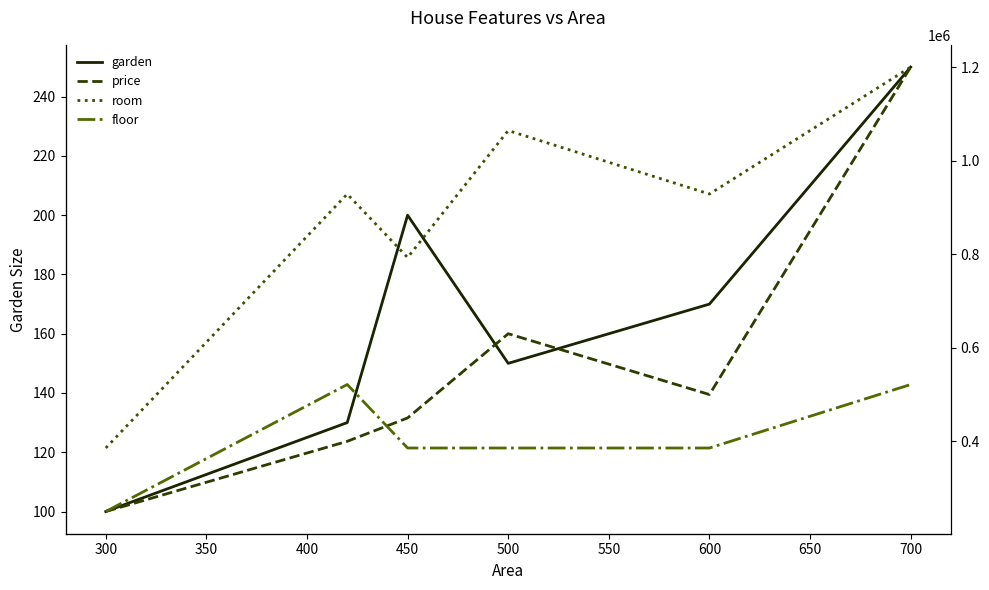

How many interior local peaks does the price series have?

1